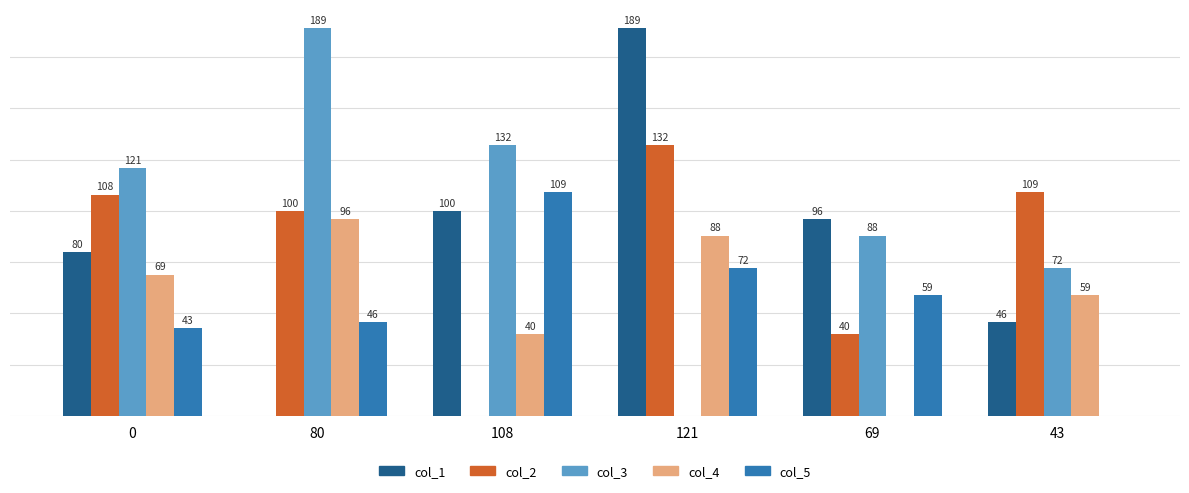

Between 0 and 69, which series saw the biggest shift?

col_4